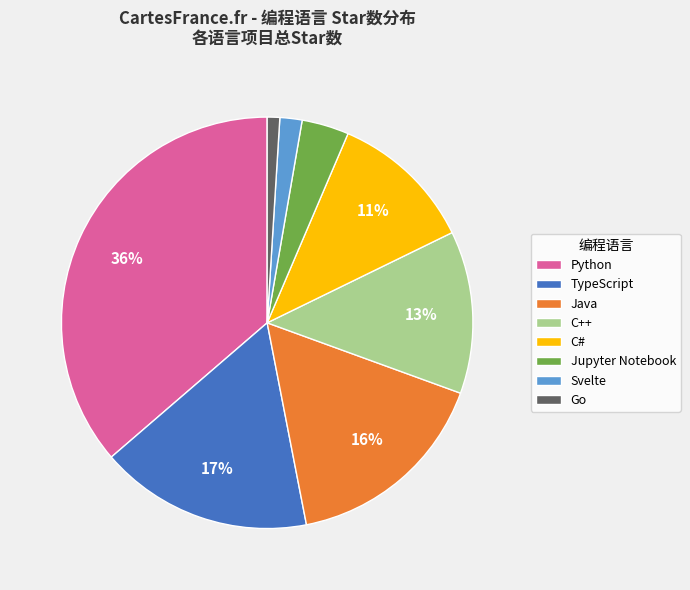

Is it true that TypeScript is 17% of the pie?

True